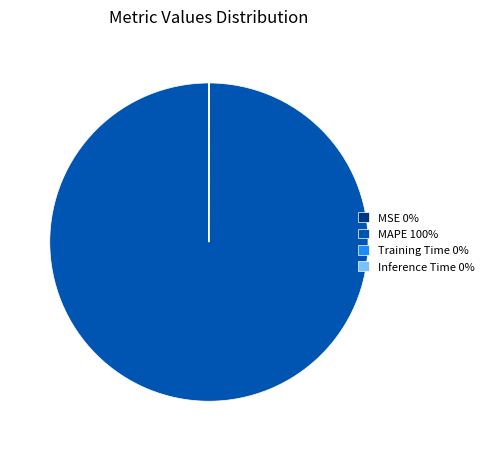

Is it true that MAPE 100% is 100% of the pie?

True